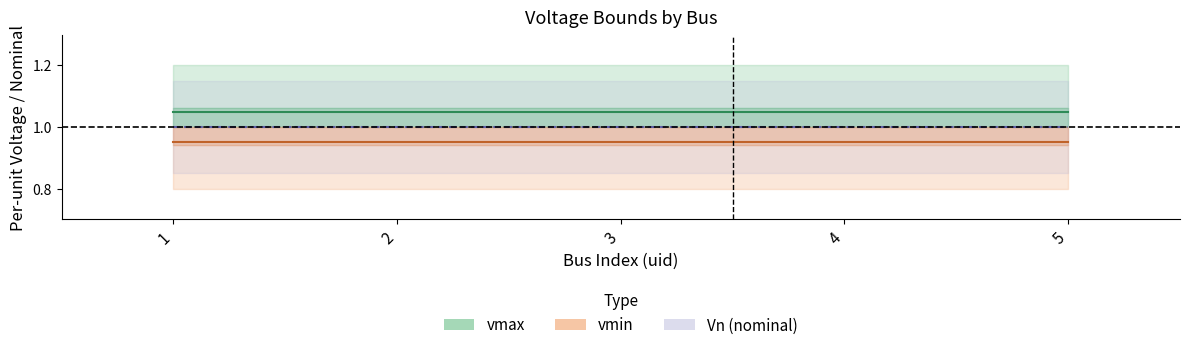

Is it true that vmin centre equals 0.9 at 3?

True